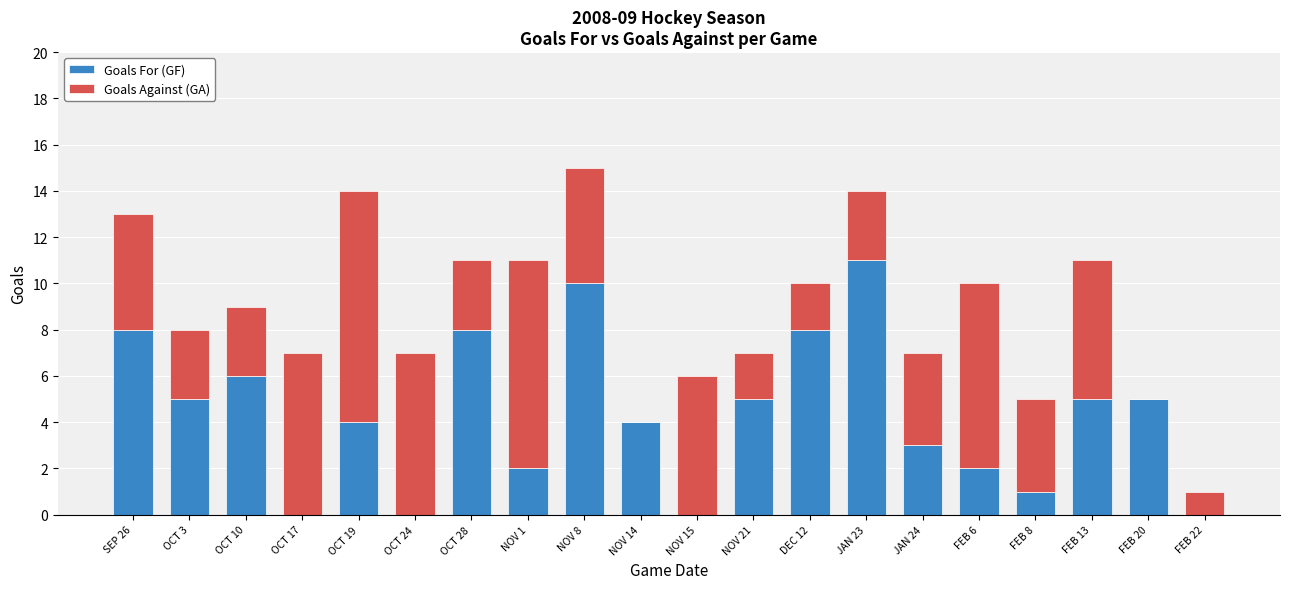

What is the sum of all Goals For (GF) values?

87